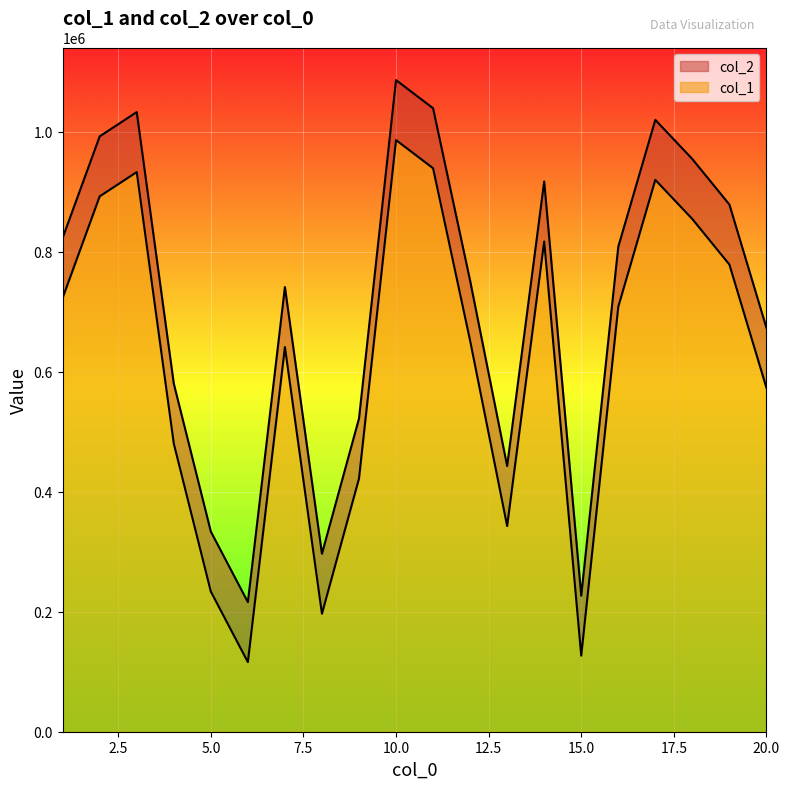

At which category is the sum across all series the highest?

10.0